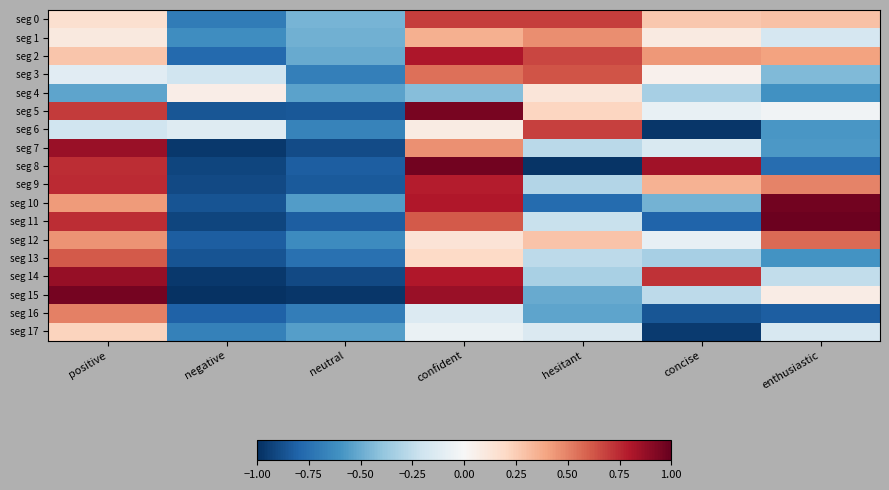

Reading left to right, what are all the values shown in this chart?

seg 0: positive=0.2	negative=-0.7	neutral=-0.5	confident=0.7	hesitant=0.7	concise=0.3	enthusiastic=0.3
seg 1: positive=0.1	negative=-0.6	neutral=-0.5	confident=0.4	hesitant=0.5	concise=0.1	enthusiastic=-0.2
seg 2: positive=0.3	negative=-0.8	neutral=-0.5	confident=0.8	hesitant=0.7	concise=0.4	enthusiastic=0.4
seg 3: positive=-0.1	negative=-0.2	neutral=-0.7	confident=0.5	hesitant=0.6	concise=0.0	enthusiastic=-0.4
seg 4: positive=-0.5	negative=0.1	neutral=-0.5	confident=-0.4	hesitant=0.1	concise=-0.3	enthusiastic=-0.6
seg 5: positive=0.7	negative=-0.9	neutral=-0.9	confident=1.0	hesitant=0.2	concise=-0.1	enthusiastic=-0.0
seg 6: positive=-0.2	negative=-0.1	neutral=-0.7	confident=0.1	hesitant=0.7	concise=-1.0	enthusiastic=-0.6
seg 7: positive=0.9	negative=-1.0	neutral=-0.9	confident=0.5	hesitant=-0.3	concise=-0.2	enthusiastic=-0.6
seg 8: positive=0.7	negative=-0.9	neutral=-0.8	confident=1.0	hesitant=-1.0	concise=0.8	enthusiastic=-0.8
seg 9: positive=0.7	negative=-0.9	neutral=-0.8	confident=0.8	hesitant=-0.3	concise=0.4	enthusiastic=0.5
seg 10: positive=0.4	negative=-0.9	neutral=-0.6	confident=0.8	hesitant=-0.8	concise=-0.5	enthusiastic=1.0
seg 11: positive=0.7	negative=-0.9	neutral=-0.8	confident=0.6	hesitant=-0.2	concise=-0.8	enthusiastic=1.0
seg 12: positive=0.5	negative=-0.8	neutral=-0.6	confident=0.1	hesitant=0.3	concise=-0.1	enthusiastic=0.6
seg 13: positive=0.6	negative=-0.9	neutral=-0.7	confident=0.2	hesitant=-0.3	concise=-0.3	enthusiastic=-0.6
seg 14: positive=0.9	negative=-1.0	neutral=-0.9	confident=0.8	hesitant=-0.3	concise=0.7	enthusiastic=-0.2
seg 15: positive=1.0	negative=-1.0	neutral=-1.0	confident=0.9	hesitant=-0.5	concise=-0.3	enthusiastic=0.1
seg 16: positive=0.5	negative=-0.8	neutral=-0.7	confident=-0.1	hesitant=-0.5	concise=-0.9	enthusiastic=-0.8
seg 17: positive=0.2	negative=-0.7	neutral=-0.5	confident=-0.1	hesitant=-0.1	concise=-1.0	enthusiastic=-0.2